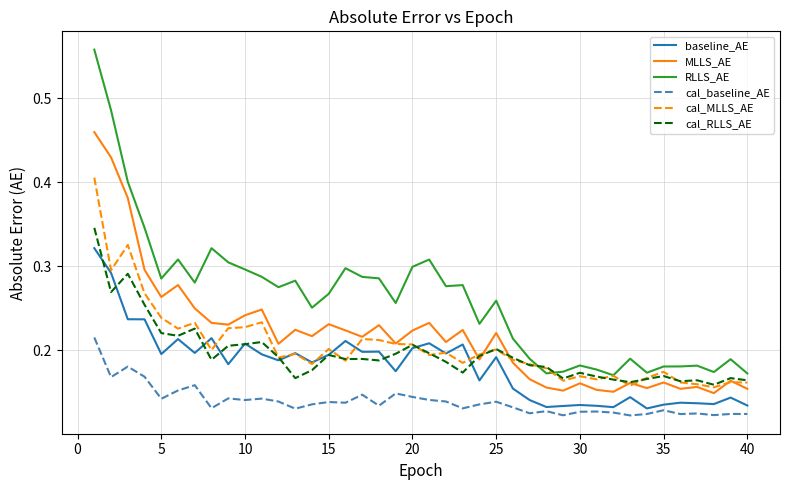

Which series has the largest range (max minus min)?

RLLS_AE